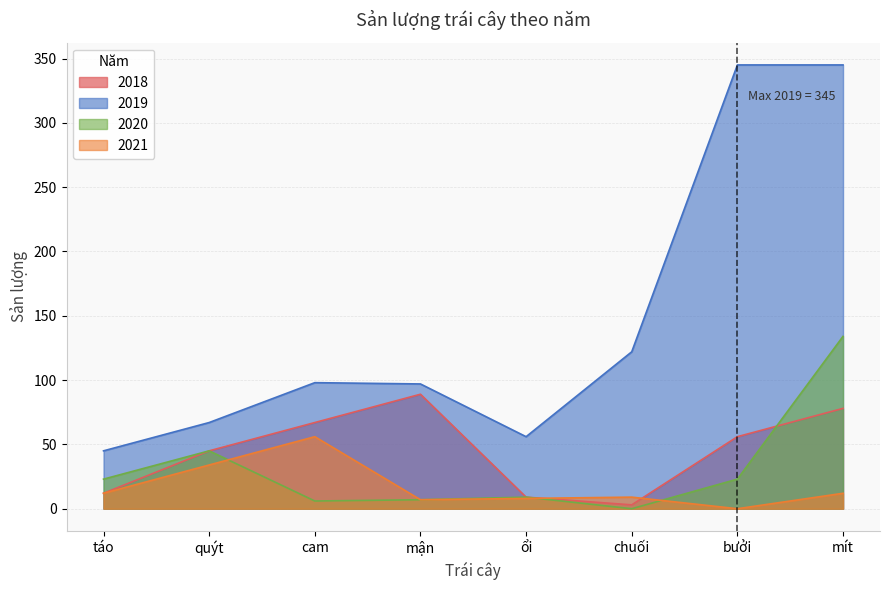

True or false: 2019 has a value of 345 at bưởi.

True